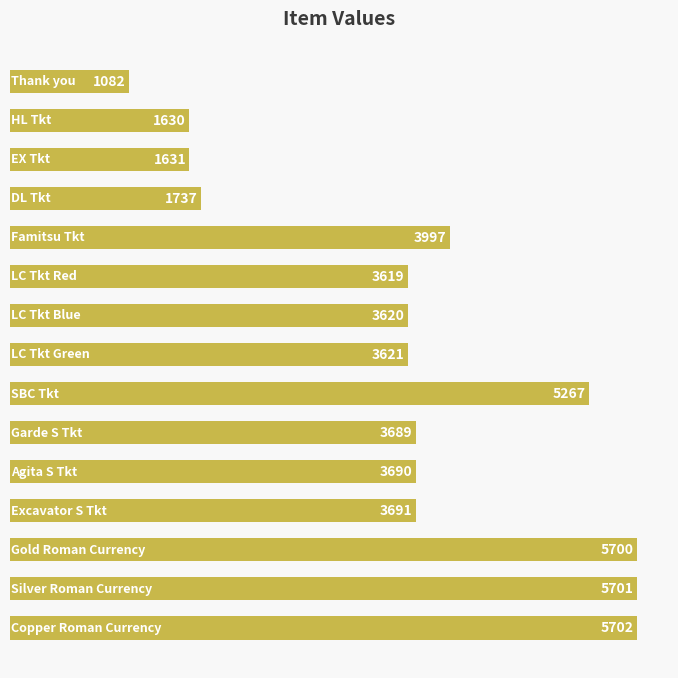

What is the average value?

3625